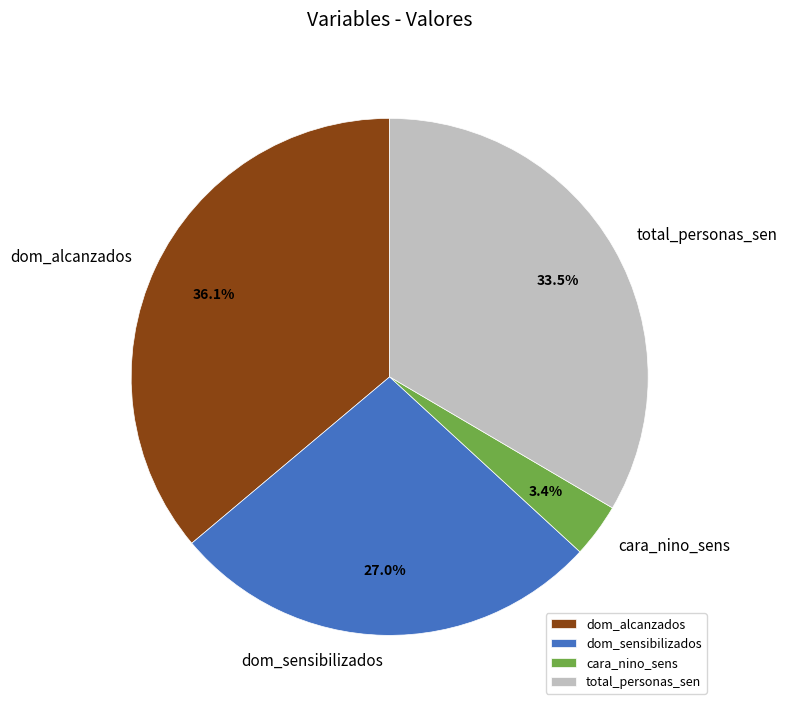

Which category has the biggest portion of the pie?

dom_alcanzados